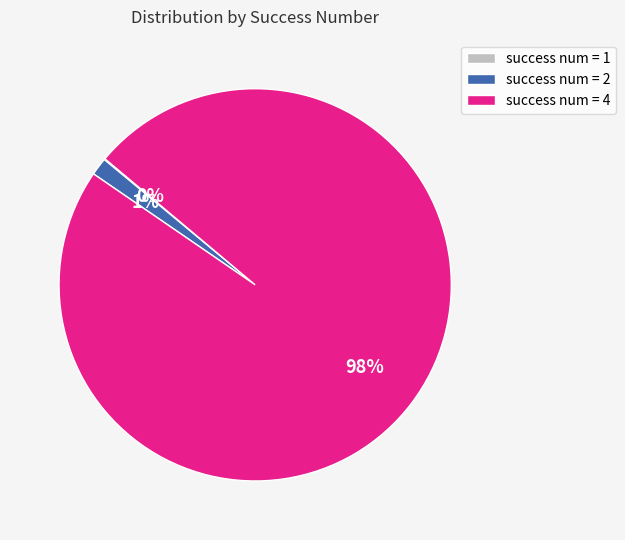

Between success num = 2 and success num = 4, which is larger?

success num = 4